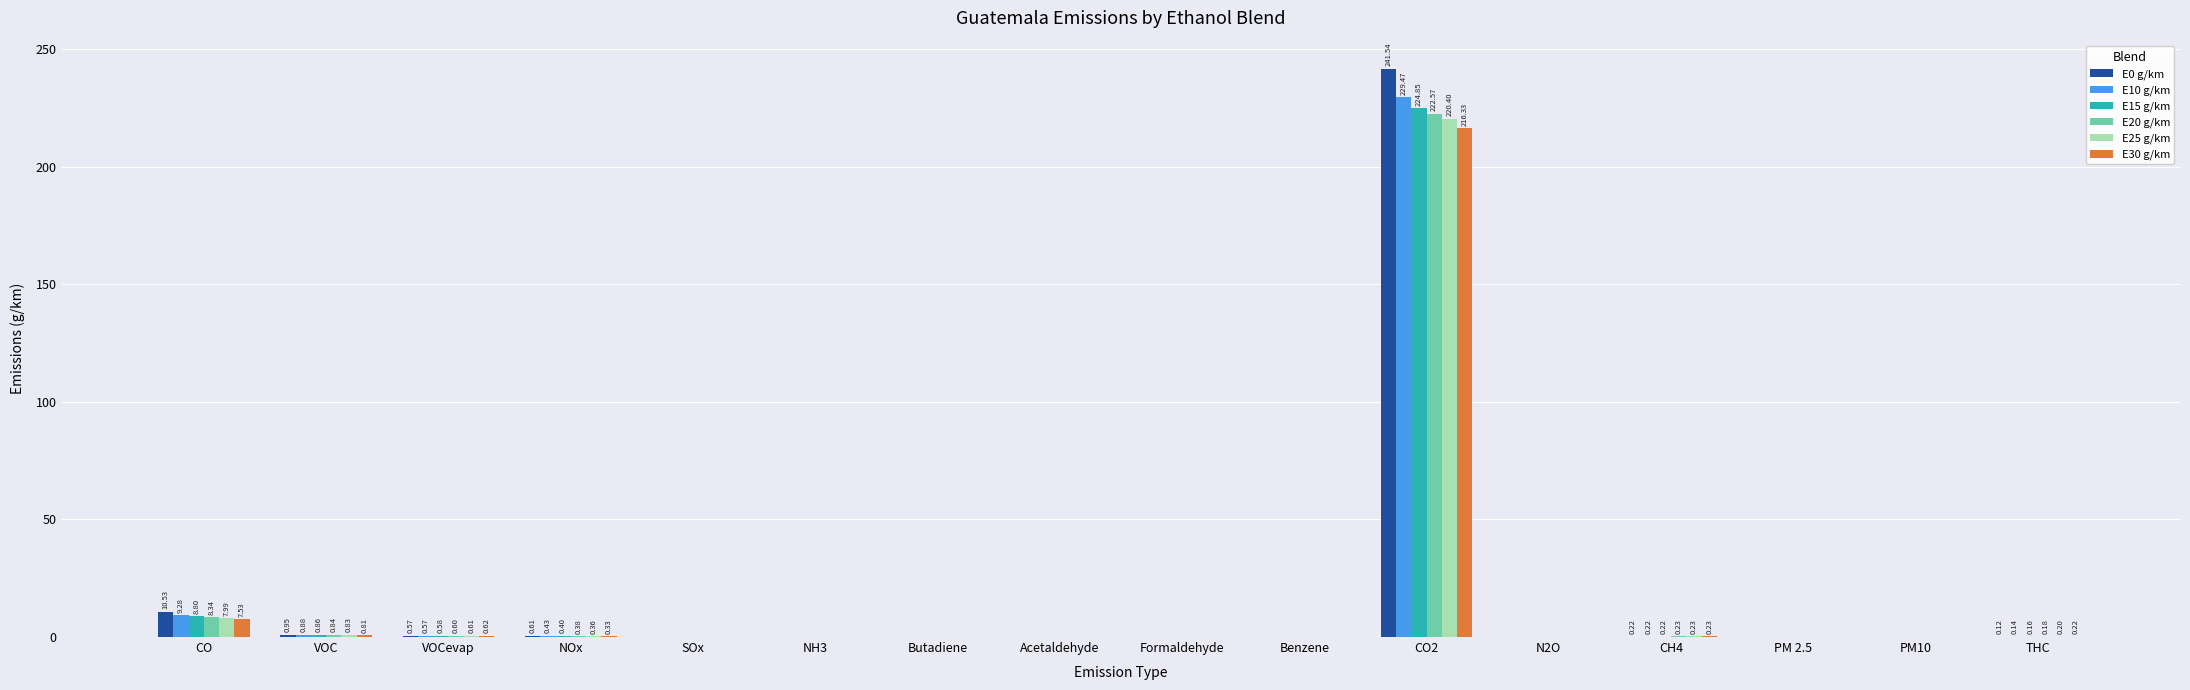

What is the sum of all E15 g/km values?

236.1